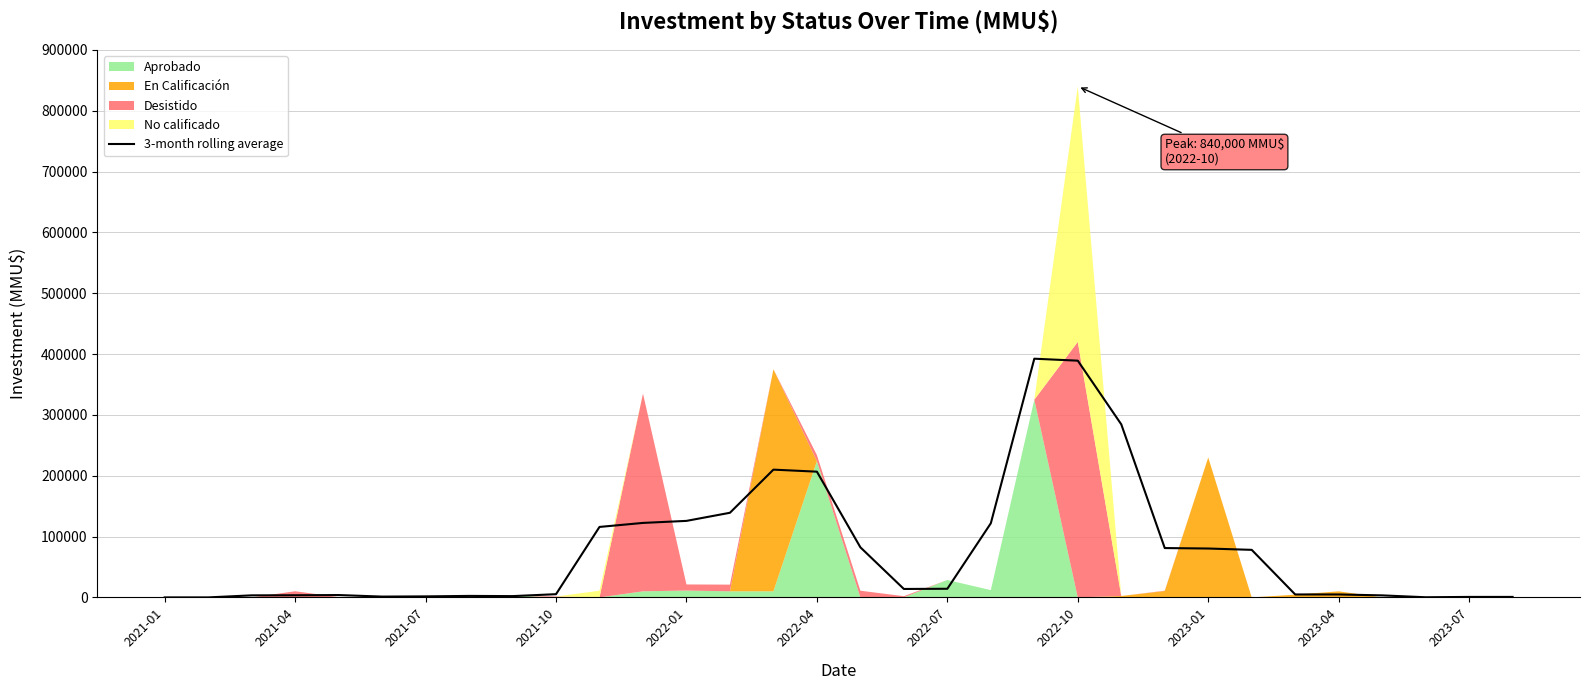

True or false: there are more than 1 points higher than both neighbors.

True